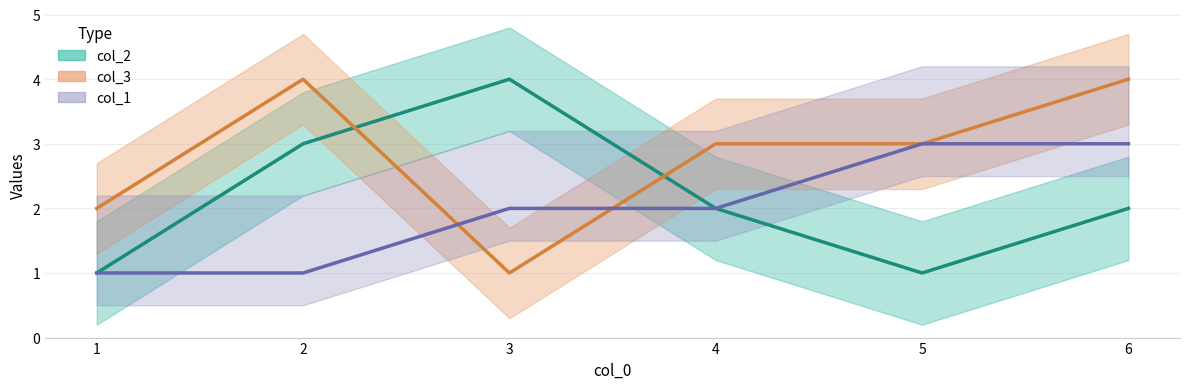

Reading left to right, transcribe all the data shown in this chart.

col_2: 1=1	2=3	3=4	4=2	5=1	6=2
col_3: 1=2	2=4	3=1	4=3	5=3	6=4
col_1: 1=1	2=1	3=2	4=2	5=3	6=3